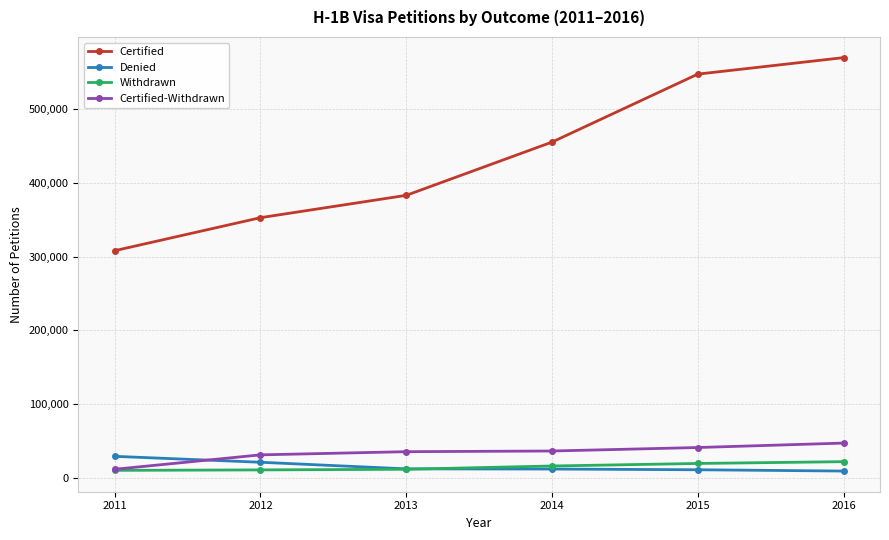

List the series in order of their peak value, lowest first.

Withdrawn, Denied, Certified-Withdrawn, Certified